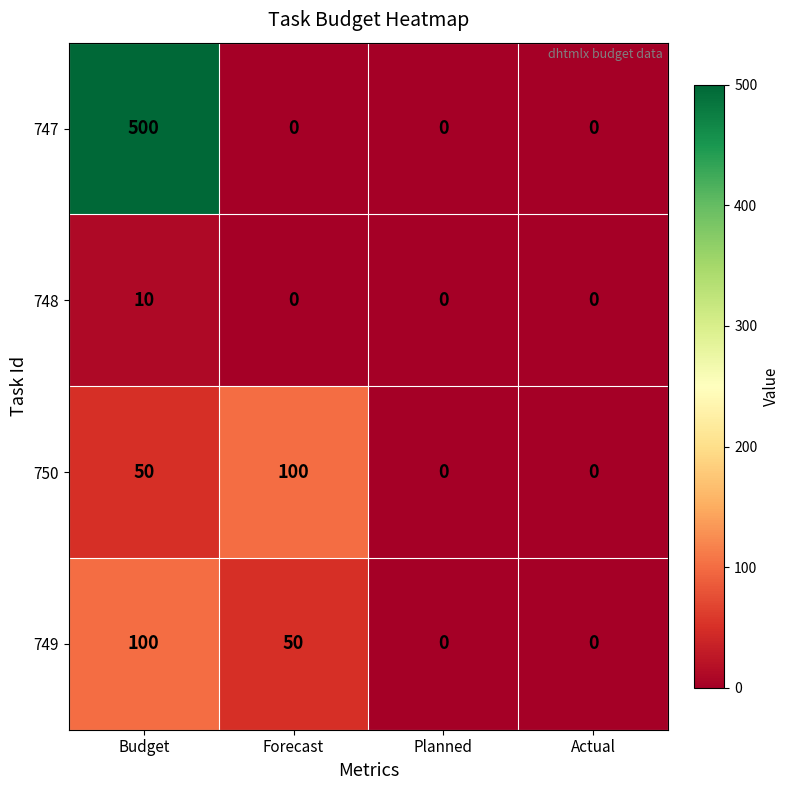

What is the sum of all 747 values?

500